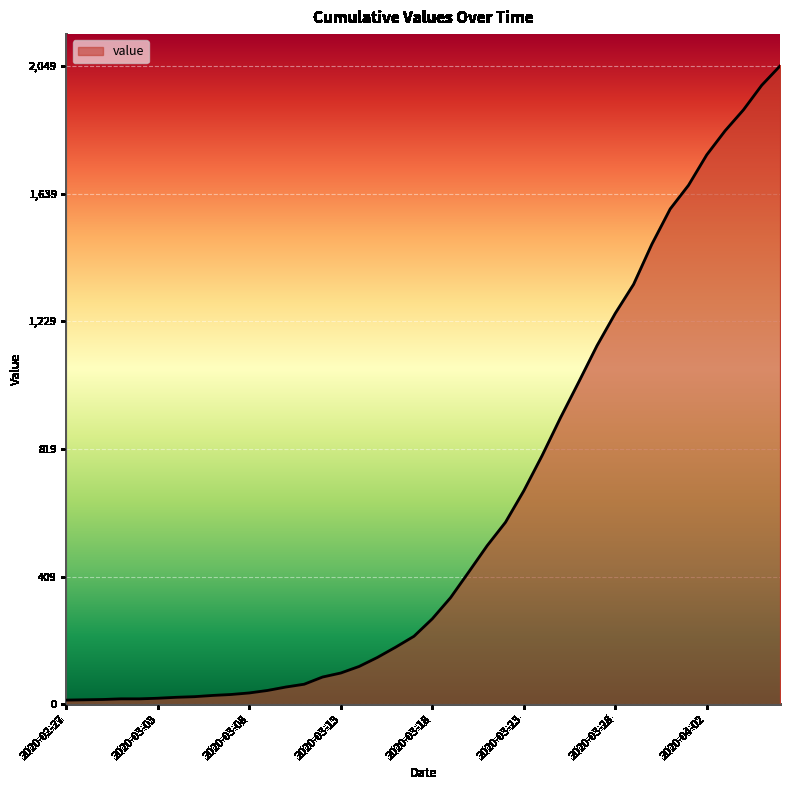

What is the greatest value displayed?

2049